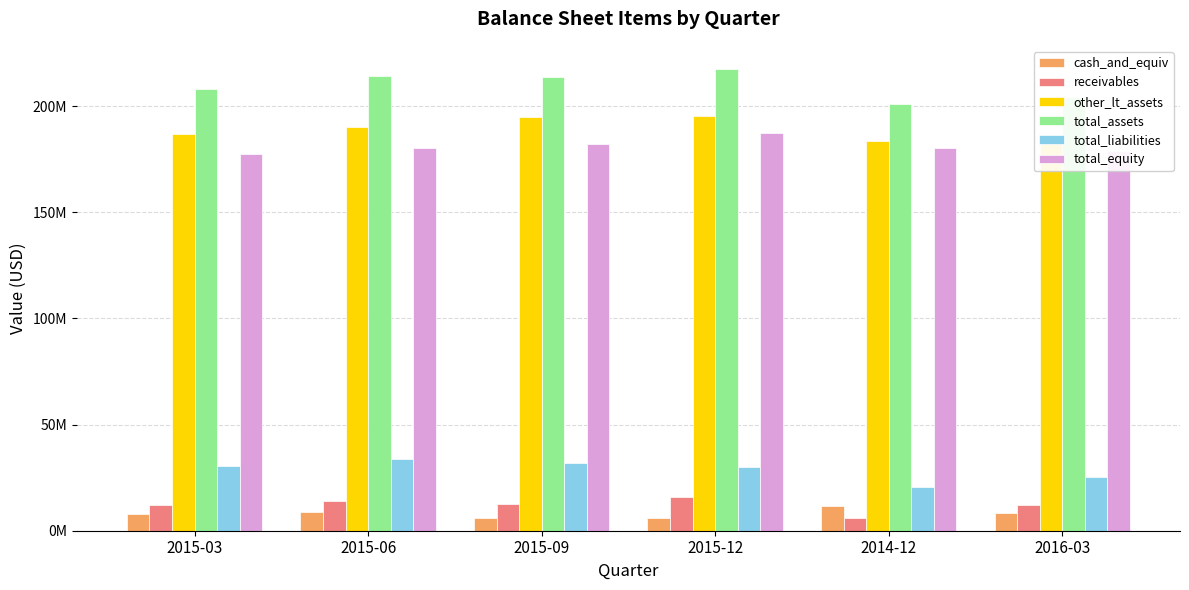

How many groups of bars are there?

6